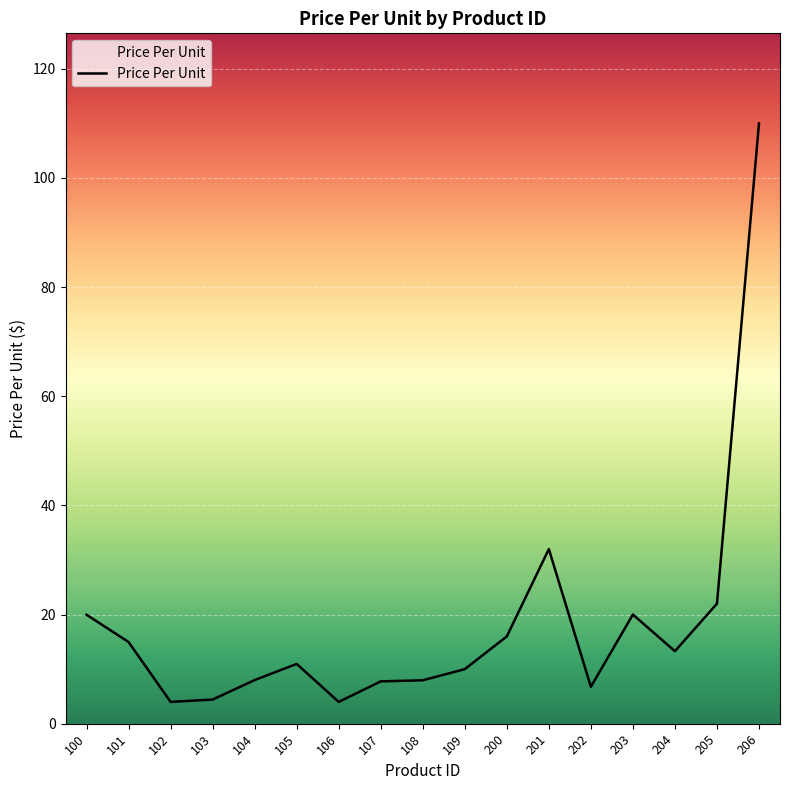

What is the maximum value shown in the chart?

110.0